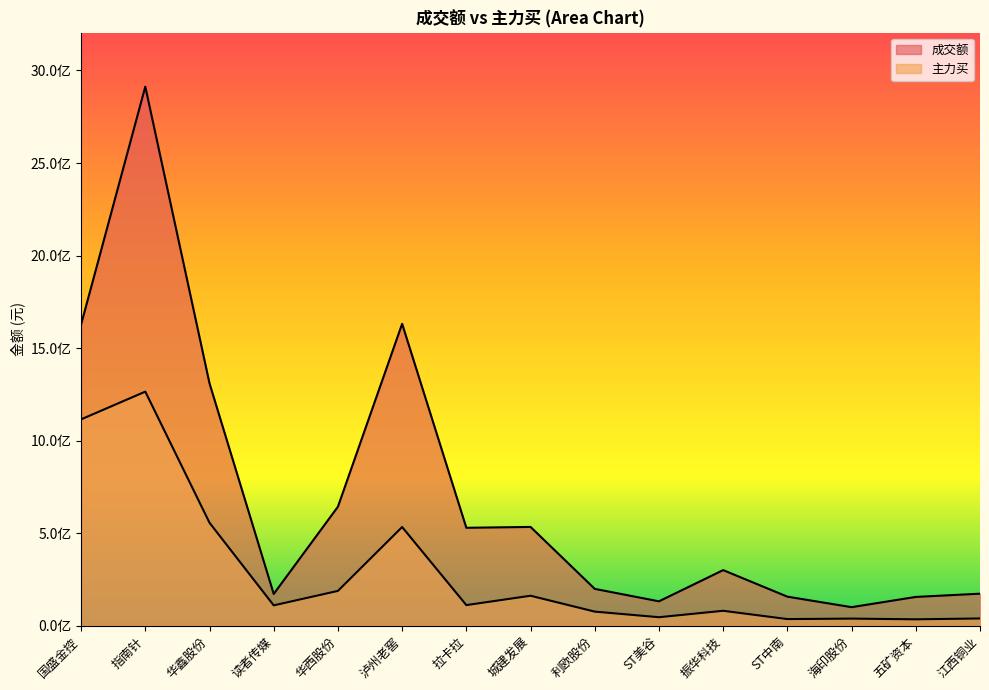

Does the chart display data point markers on the line(s)?

No